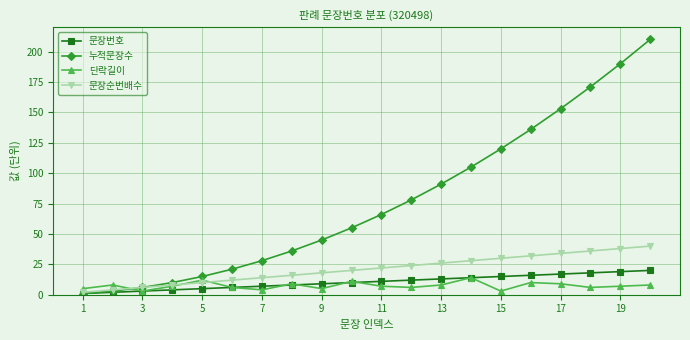

True or false: 단락길이 and 누적문장수 intersect in this chart.

True